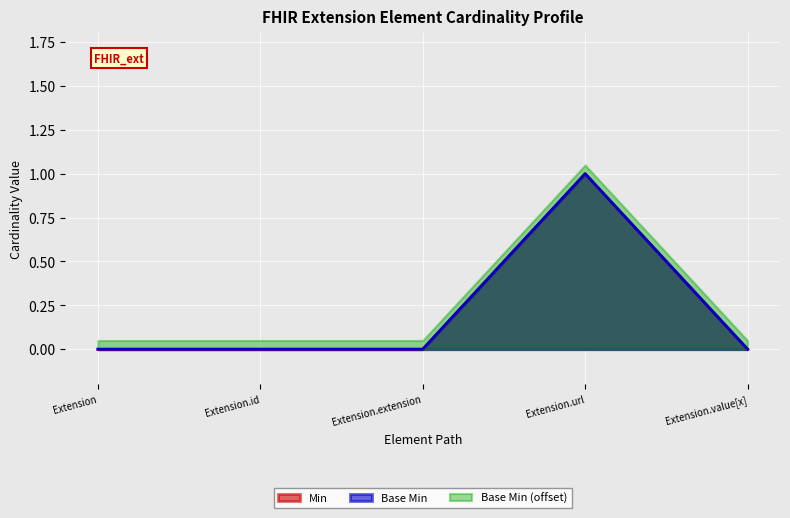

What position from the left is Extension.value[x]?

5